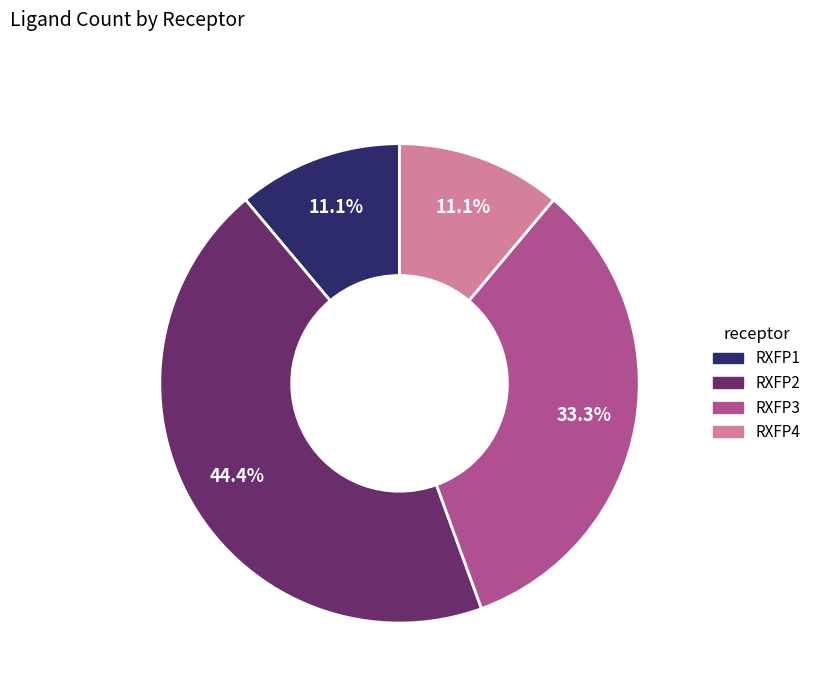

Is it true that RXFP3 is 25% of the pie?

False